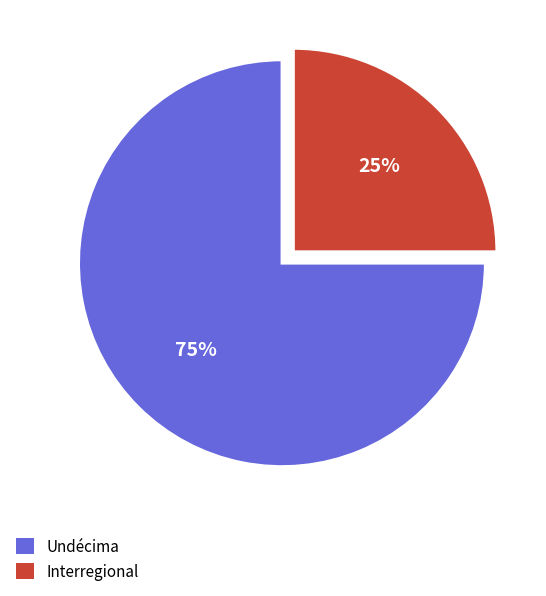

Does any single category account for the majority?

Yes